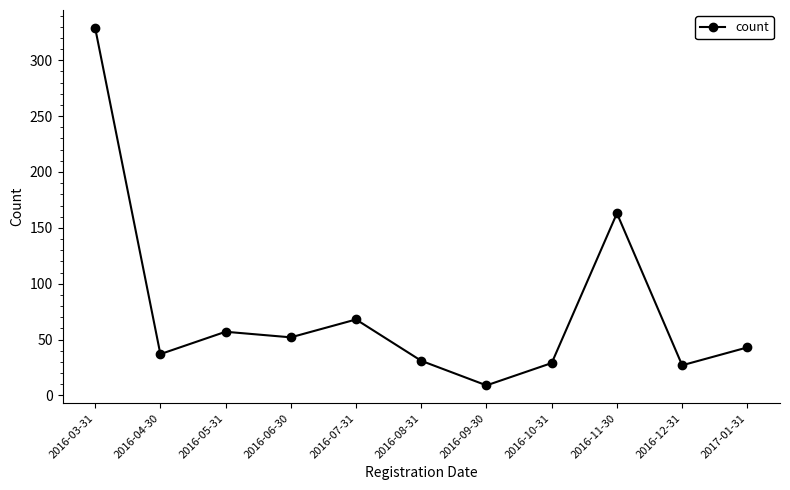

What is the value of the 7th point from the left?

9